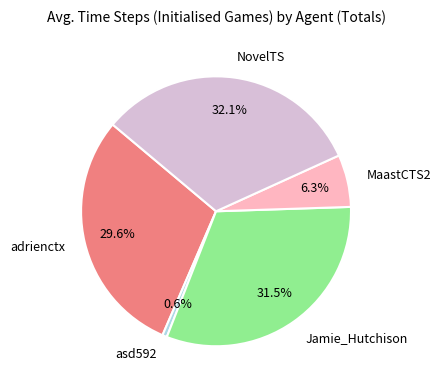

What percentage is the MaastCTS2 slice, to the nearest percent?

6%